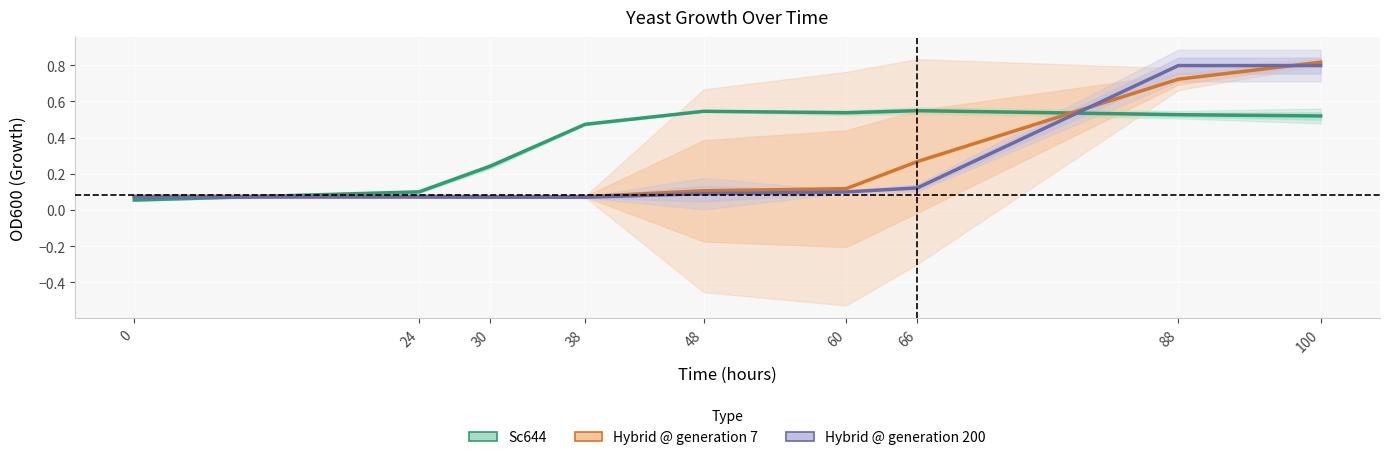

What is the lowest value of the Hybrid @ generation 200 series?

0.1